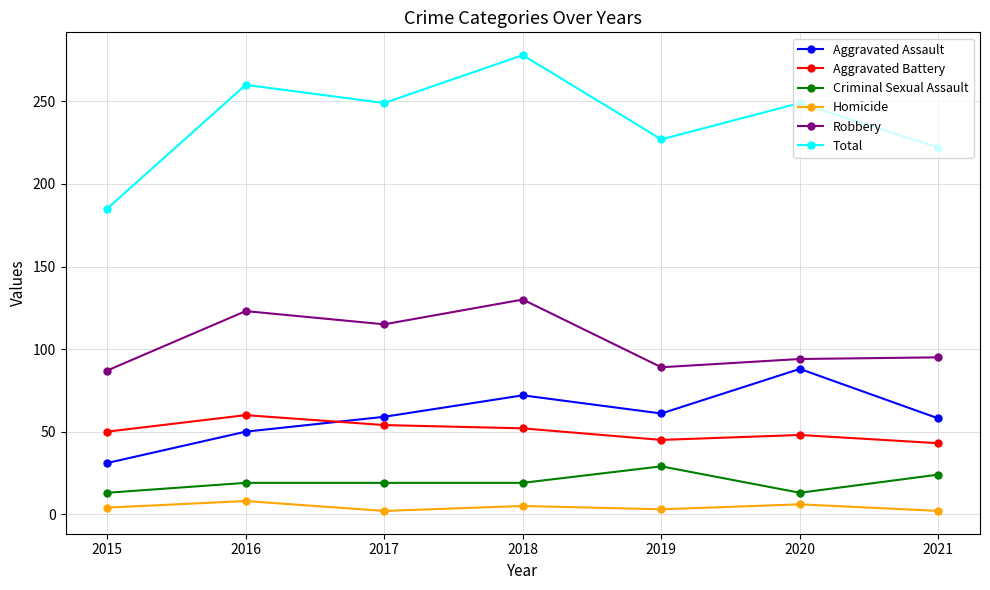

How many values in the Total series are below 249?

3